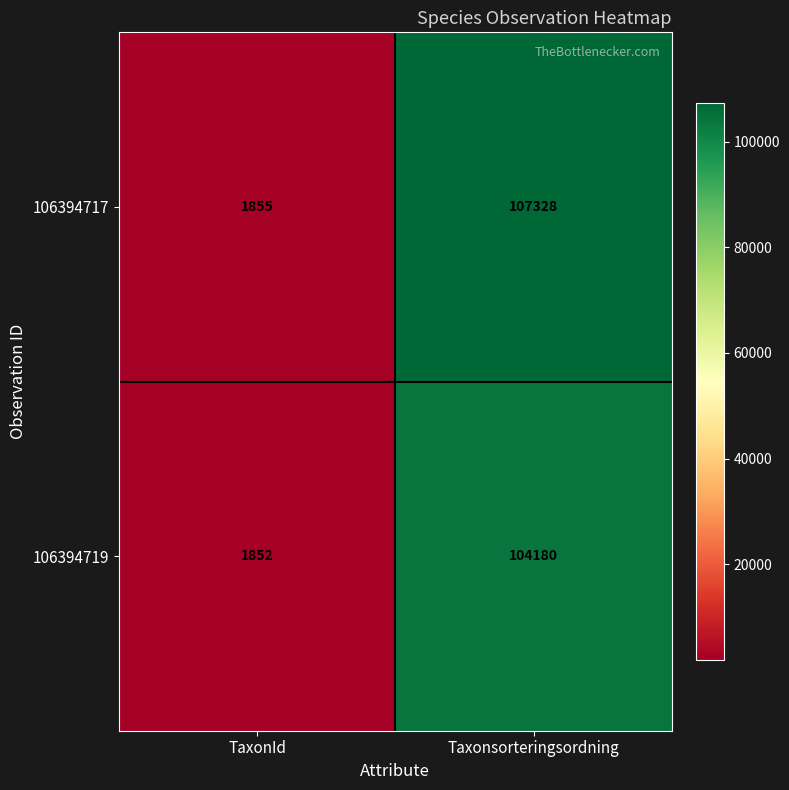

How many data points does each series have?

2